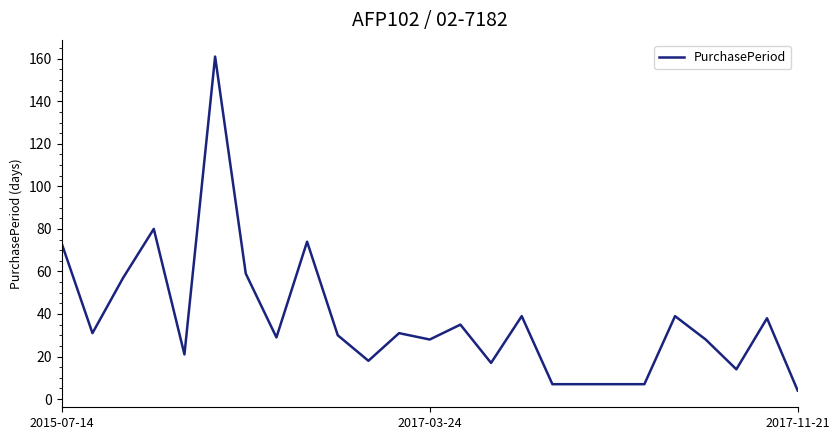

Reading left to right, list all the values displayed in this chart.

73	31	57	80	21	161	59	29	74	30	18	31	28	35	17	39	7	7	7	7	39	28	14	38	4